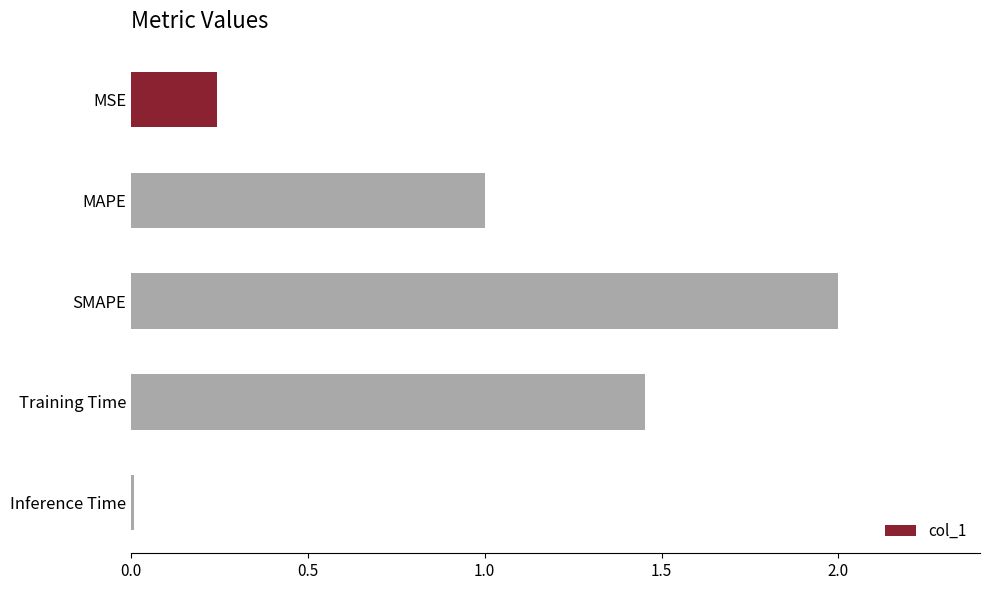

Are the bars horizontal?

Yes